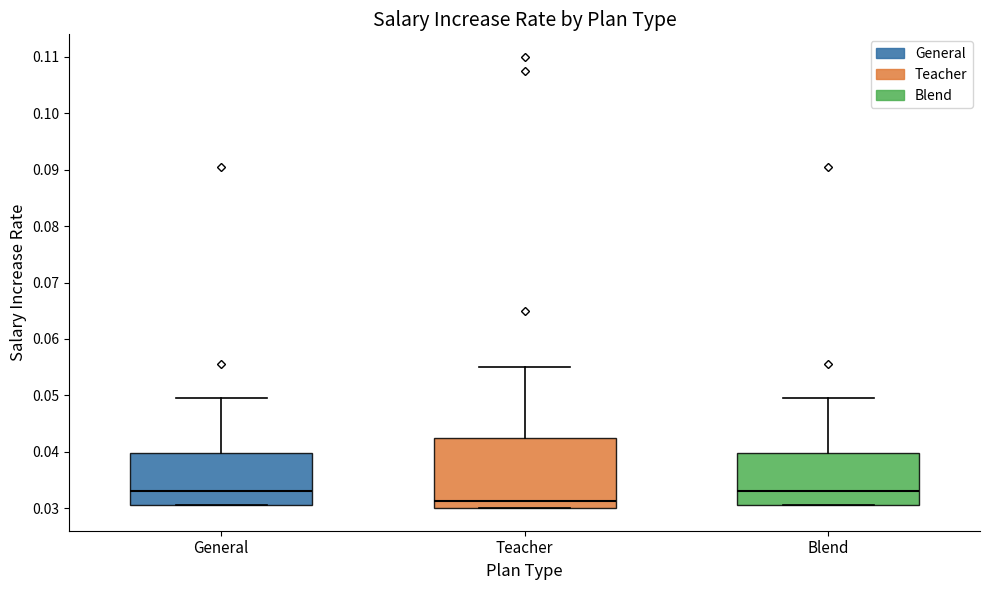

Where does the upper whisker of the box for Teacher end on the y-axis? The values are not printed on the chart, so give them approximately, as read against the axis.

0.055